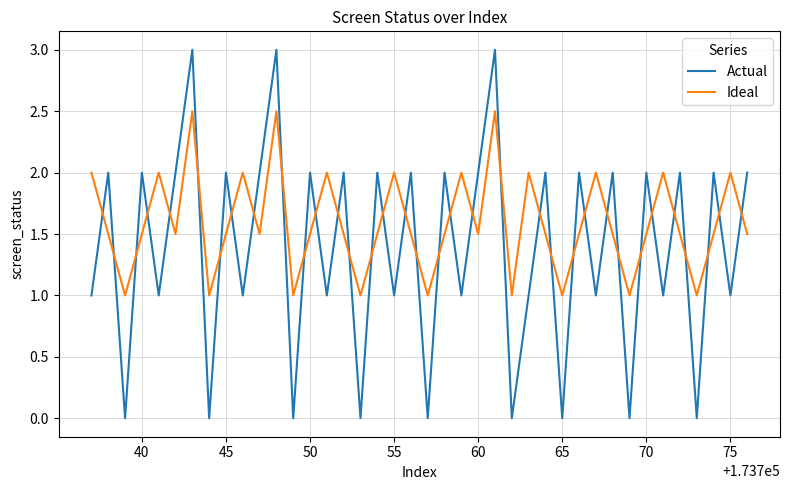

True or false: Ideal and Actual cross at least once.

True